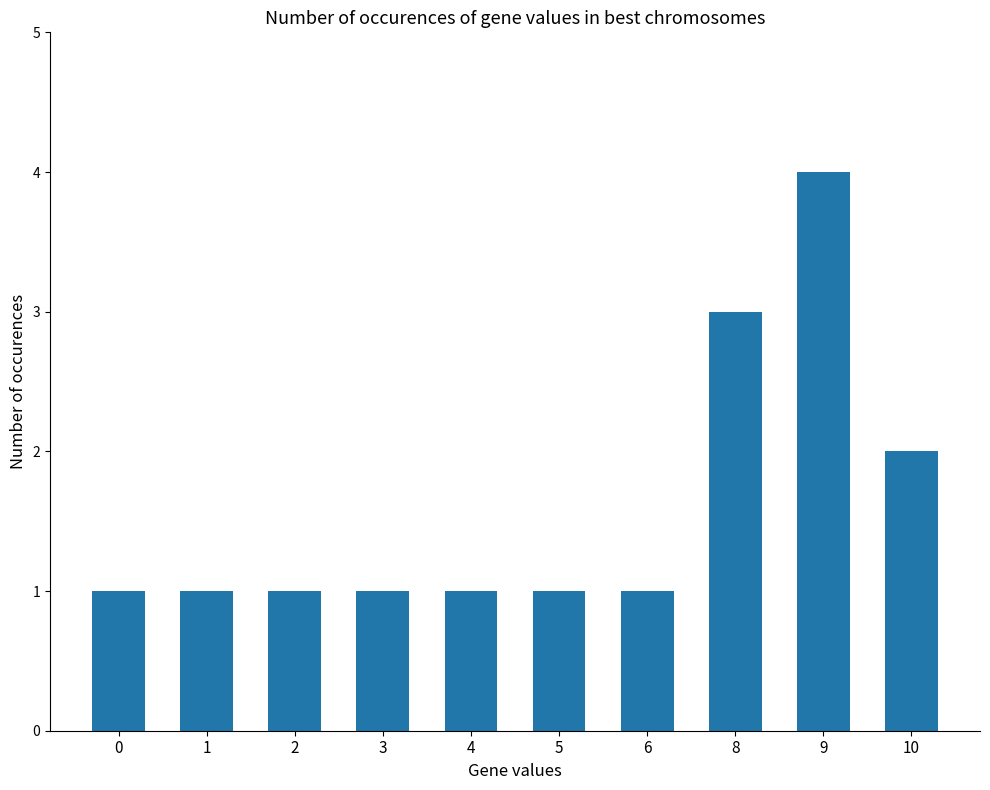

What is the value of the 3rd bar from the left?

1